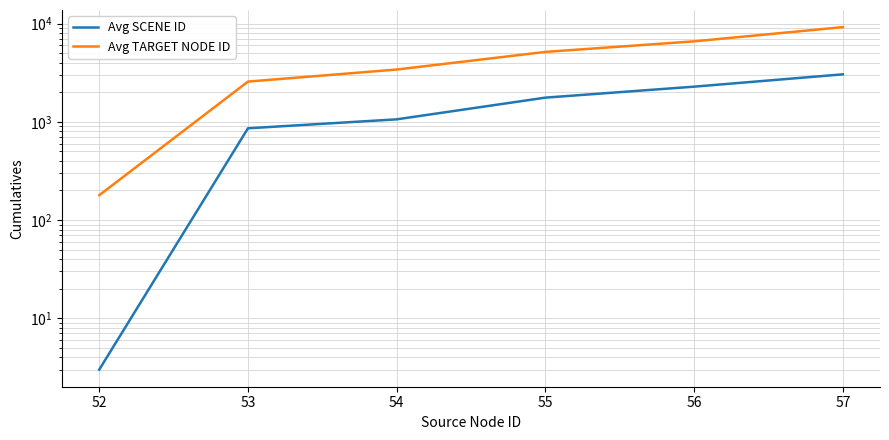

How many values in the Avg TARGET NODE ID series are below 5157?

3